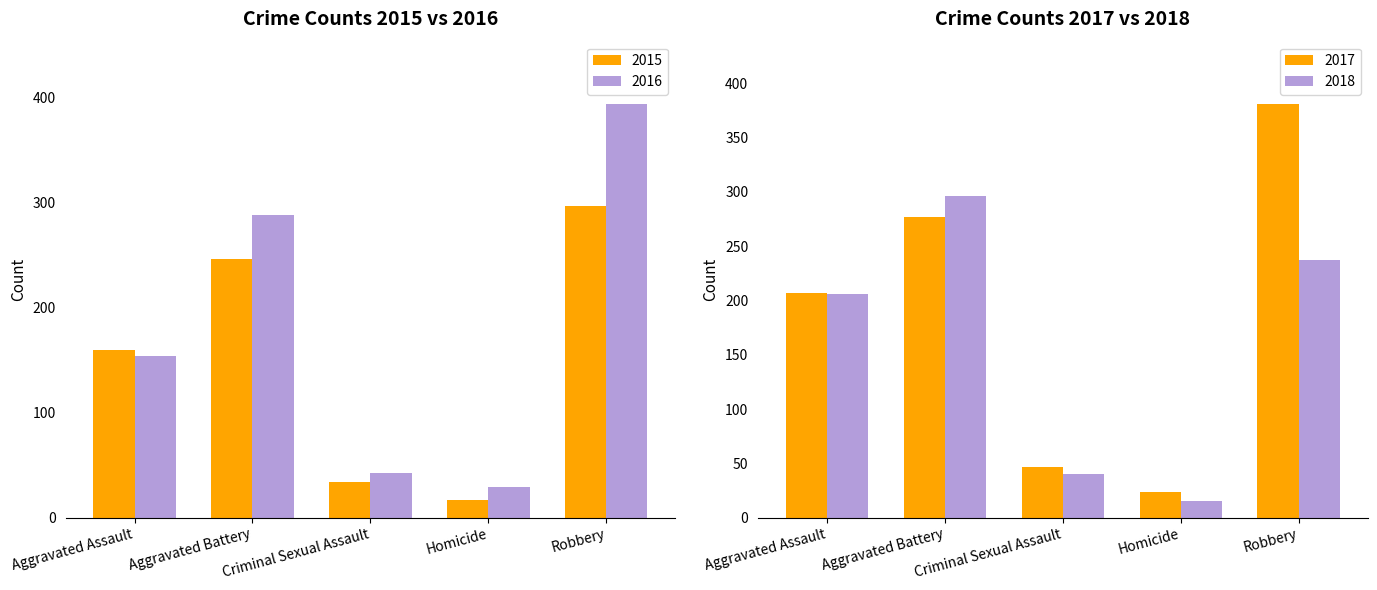

True or false: 2017 has a value of 277 at Aggravated Battery.

True